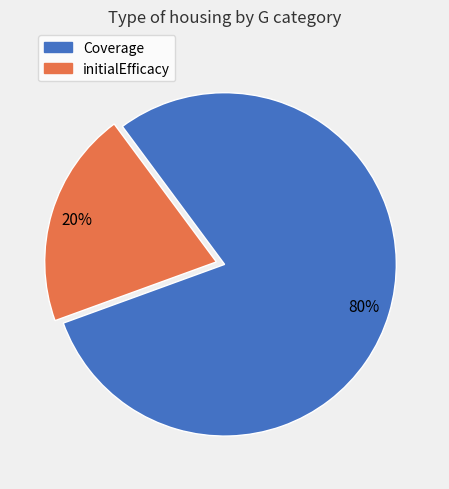

To the nearest percent, what is the average slice percentage?

50%